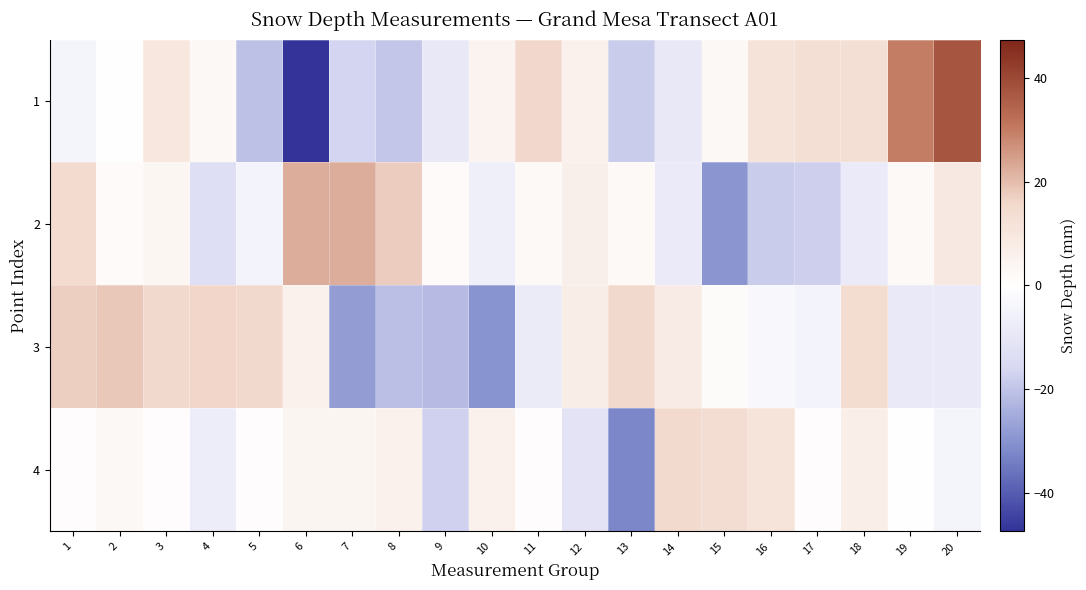

What is the total value across all series at 14?

5.2